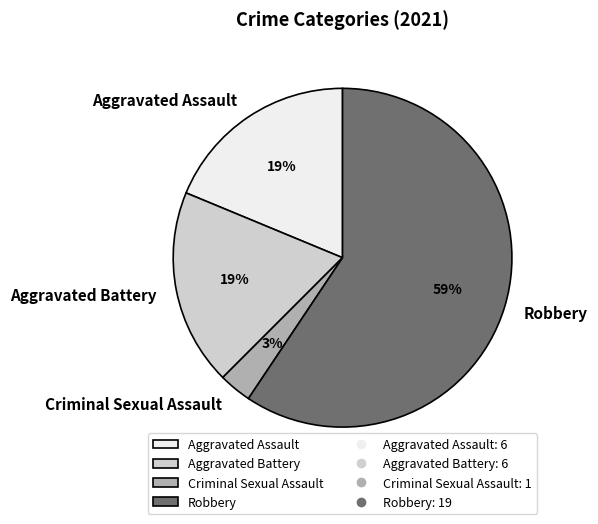

What is the ratio of the value at Aggravated Assault to the value at Robbery?

0.3